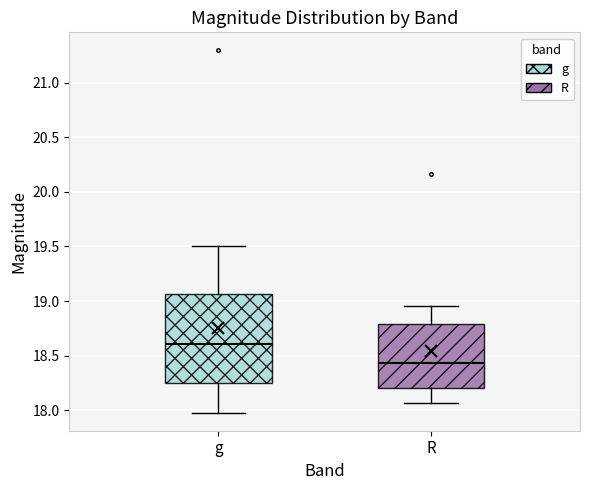

Which box has the lowest median line?

R